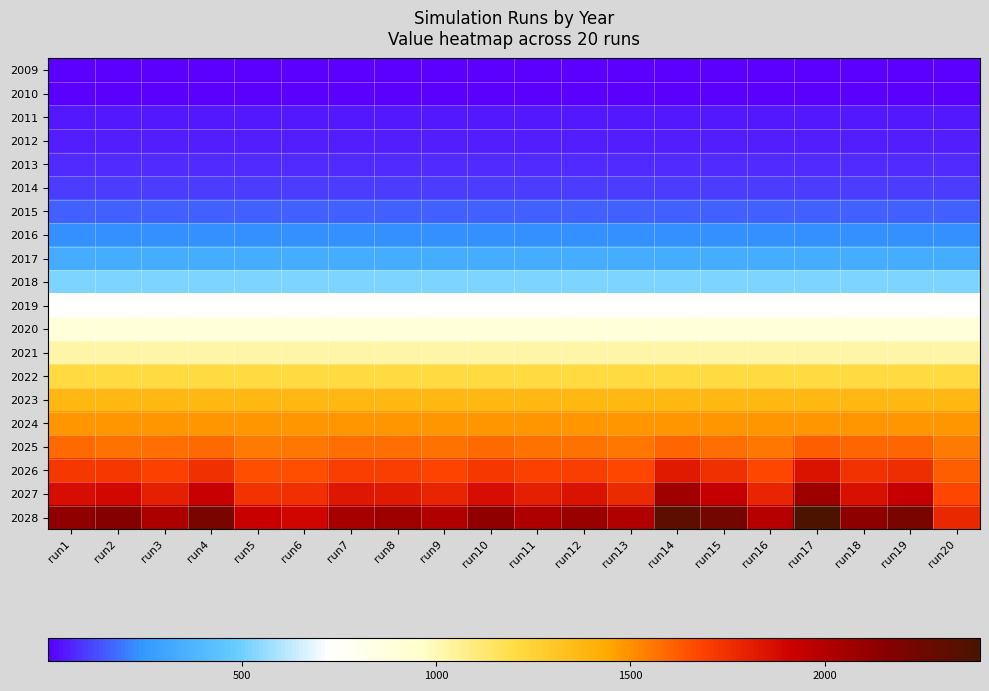

Reading left to right, transcribe all the data shown in this chart.

2009: run1=1	run2=1	run3=1	run4=1	run5=1	run6=1	run7=1	run8=1	run9=1	run10=1	run11=1	run12=1	run13=1	run14=1	run15=1	run16=1	run17=1	run18=1	run19=1	run20=1
2010: run1=1	run2=1	run3=1	run4=1	run5=1	run6=1	run7=1	run8=1	run9=1	run10=1	run11=1	run12=1	run13=1	run14=1	run15=1	run16=1	run17=1	run18=1	run19=1	run20=1
2011: run1=46	run2=46	run3=46	run4=46	run5=46	run6=46	run7=46	run8=46	run9=46	run10=46	run11=46	run12=46	run13=46	run14=46	run15=46	run16=46	run17=46	run18=46	run19=46	run20=46
2012: run1=53	run2=53	run3=53	run4=53	run5=53	run6=53	run7=53	run8=53	run9=53	run10=53	run11=53	run12=53	run13=53	run14=53	run15=53	run16=53	run17=53	run18=53	run19=53	run20=53
2013: run1=72	run2=72	run3=72	run4=72	run5=72	run6=72	run7=72	run8=72	run9=72	run10=72	run11=72	run12=72	run13=72	run14=72	run15=72	run16=72	run17=72	run18=72	run19=72	run20=72
2014: run1=100	run2=100	run3=100	run4=100	run5=100	run6=100	run7=100	run8=100	run9=100	run10=100	run11=100	run12=100	run13=100	run14=100	run15=100	run16=100	run17=100	run18=100	run19=100	run20=100
2015: run1=153	run2=153	run3=153	run4=153	run5=153	run6=153	run7=153	run8=153	run9=153	run10=153	run11=153	run12=153	run13=153	run14=153	run15=153	run16=153	run17=153	run18=153	run19=153	run20=153
2016: run1=226	run2=226	run3=226	run4=226	run5=226	run6=226	run7=226	run8=226	run9=226	run10=226	run11=226	run12=226	run13=226	run14=226	run15=226	run16=226	run17=226	run18=226	run19=226	run20=226
2017: run1=336	run2=336	run3=336	run4=336	run5=336	run6=336	run7=336	run8=336	run9=336	run10=336	run11=336	run12=336	run13=336	run14=336	run15=336	run16=336	run17=336	run18=336	run19=336	run20=336
2018: run1=524	run2=524	run3=524	run4=524	run5=524	run6=524	run7=524	run8=524	run9=524	run10=524	run11=524	run12=524	run13=524	run14=524	run15=524	run16=524	run17=524	run18=524	run19=524	run20=524
2019: run1=726	run2=726	run3=726	run4=726	run5=726	run6=726	run7=726	run8=726	run9=726	run10=726	run11=726	run12=726	run13=726	run14=726	run15=726	run16=726	run17=726	run18=726	run19=726	run20=726
2020: run1=898	run2=898	run3=898	run4=898	run5=898	run6=898	run7=898	run8=898	run9=898	run10=898	run11=898	run12=898	run13=898	run14=898	run15=898	run16=898	run17=898	run18=898	run19=898	run20=898
2021: run1=1025	run2=1025	run3=1025	run4=1025	run5=1025	run6=1025	run7=1025	run8=1025	run9=1025	run10=1025	run11=1025	run12=1025	run13=1025	run14=1025	run15=1025	run16=1025	run17=1025	run18=1025	run19=1025	run20=1025
2022: run1=1210	run2=1210	run3=1210	run4=1210	run5=1210	run6=1210	run7=1210	run8=1210	run9=1210	run10=1210	run11=1210	run12=1210	run13=1210	run14=1210	run15=1210	run16=1210	run17=1210	run18=1210	run19=1210	run20=1210
2023: run1=1374	run2=1374	run3=1374	run4=1374	run5=1374	run6=1374	run7=1374	run8=1374	run9=1374	run10=1374	run11=1374	run12=1374	run13=1374	run14=1374	run15=1374	run16=1374	run17=1374	run18=1374	run19=1374	run20=1374
2024: run1=1486	run2=1486	run3=1486	run4=1486	run5=1486	run6=1486	run7=1486	run8=1486	run9=1486	run10=1486	run11=1486	run12=1486	run13=1486	run14=1486	run15=1486	run16=1486	run17=1486	run18=1486	run19=1486	run20=1486
2025: run1=1589	run2=1570	run3=1579	run4=1591	run5=1553	run6=1558	run7=1583	run8=1576	run9=1574	run10=1589	run11=1575	run12=1567	run13=1565	run14=1600	run15=1584	run16=1565	run17=1618	run18=1601	run19=1595	run20=1550
2026: run1=1723	run2=1718	run3=1694	run4=1750	run5=1654	run6=1653	run7=1705	run8=1703	run9=1680	run10=1724	run11=1688	run12=1698	run13=1670	run14=1823	run15=1751	run16=1676	run17=1849	run18=1735	run19=1755	run20=1619
2027: run1=1875	run2=1892	run3=1803	run4=1924	run5=1736	run6=1747	run7=1831	run8=1826	run9=1783	run10=1872	run11=1801	run12=1851	run13=1770	run14=2064	run15=1940	run16=1785	run17=2078	run18=1864	run19=1933	run20=1670
2028: run1=2128	run2=2173	run3=2028	run4=2219	run5=1925	run6=1902	run7=2044	run8=2075	run9=2007	run10=2127	run11=2025	run12=2100	run13=2008	run14=2317	run15=2238	run16=1991	run17=2385	run18=2133	run19=2217	run20=1781